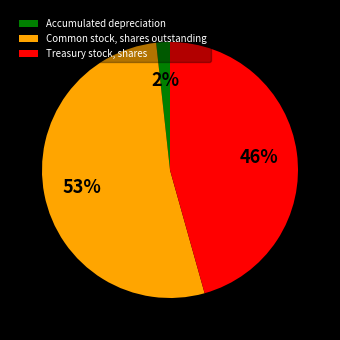

Which category has the smallest portion of the pie?

Accumulated depreciation